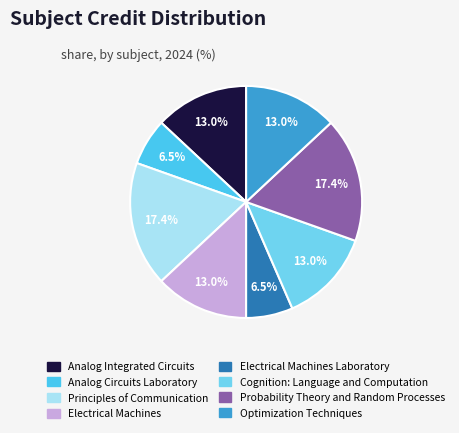

Does any single category account for the majority?

No